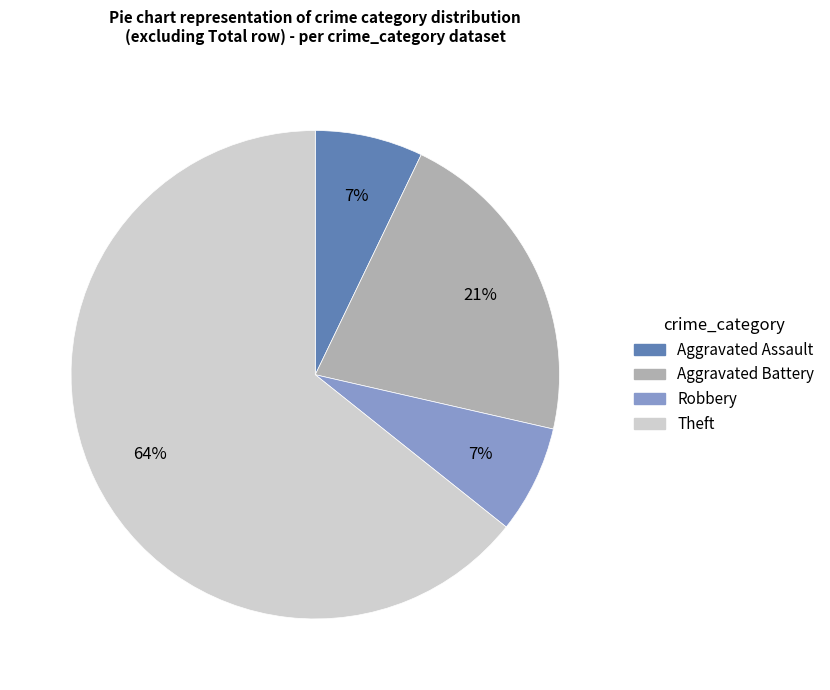

True or false: Aggravated Battery accounts for 41% of the total.

False